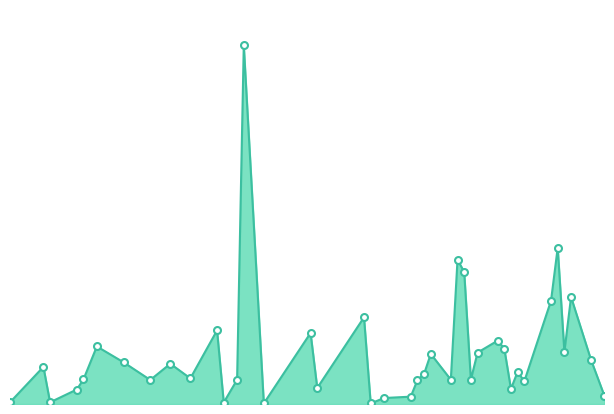

Is this an area chart (filled region under the line)?

Yes